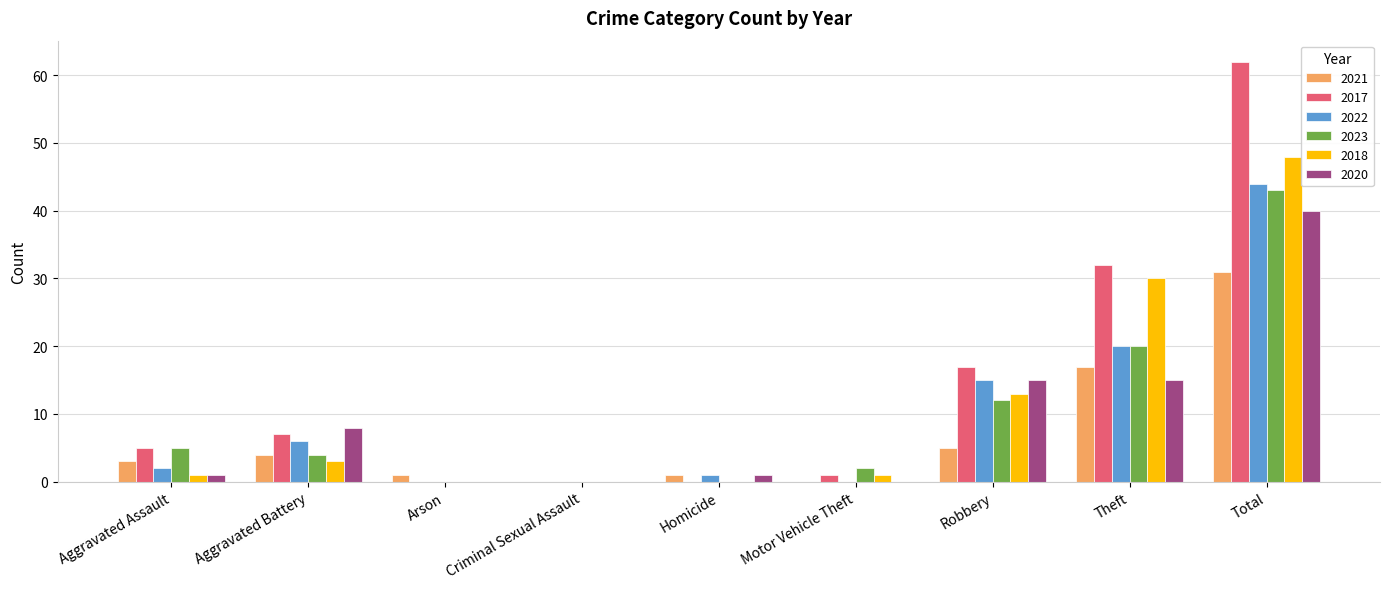

What is the average value of the 2020 series?

9